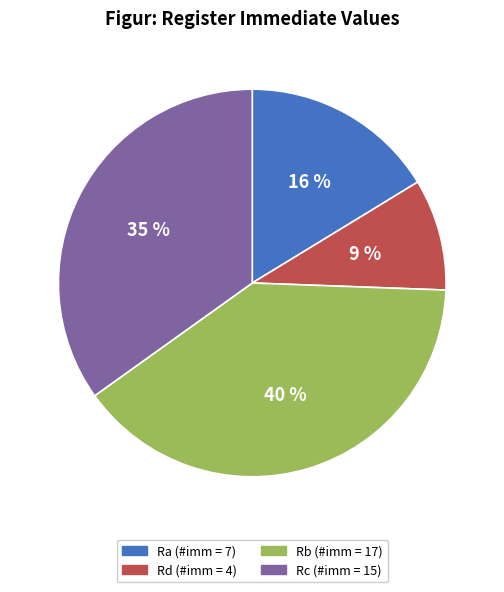

To the nearest percent, what percentage of the pie is Rd (#imm = 4)?

9%